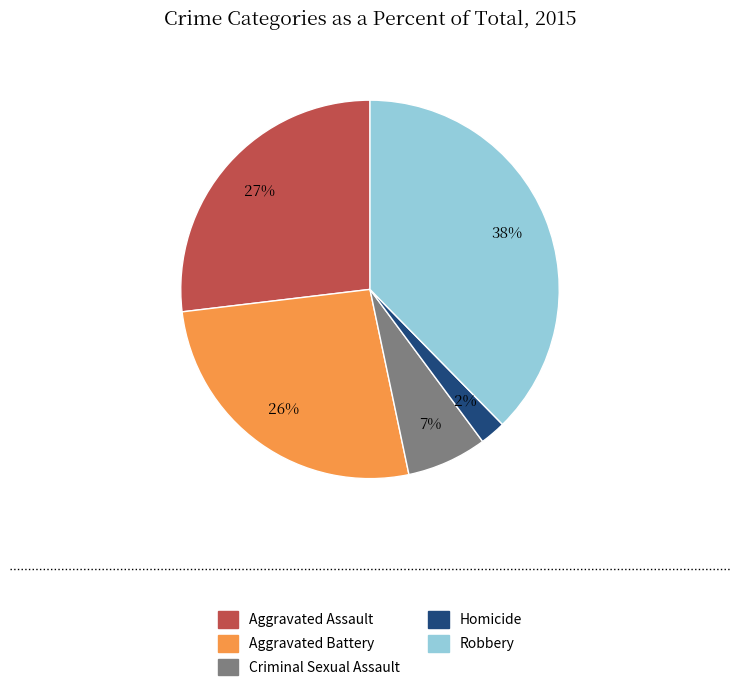

To the nearest percent, what is the difference between the Criminal Sexual Assault and Aggravated Assault slice percentages?

20%